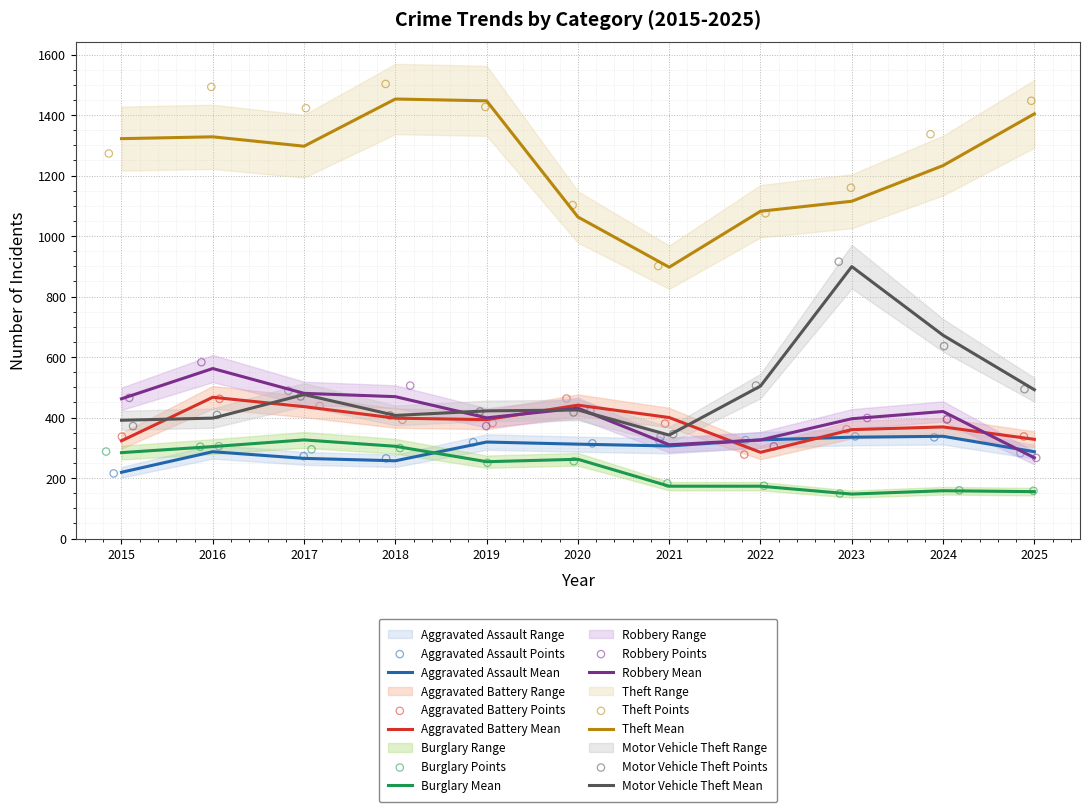

Which series has the largest total across all categories?

Theft